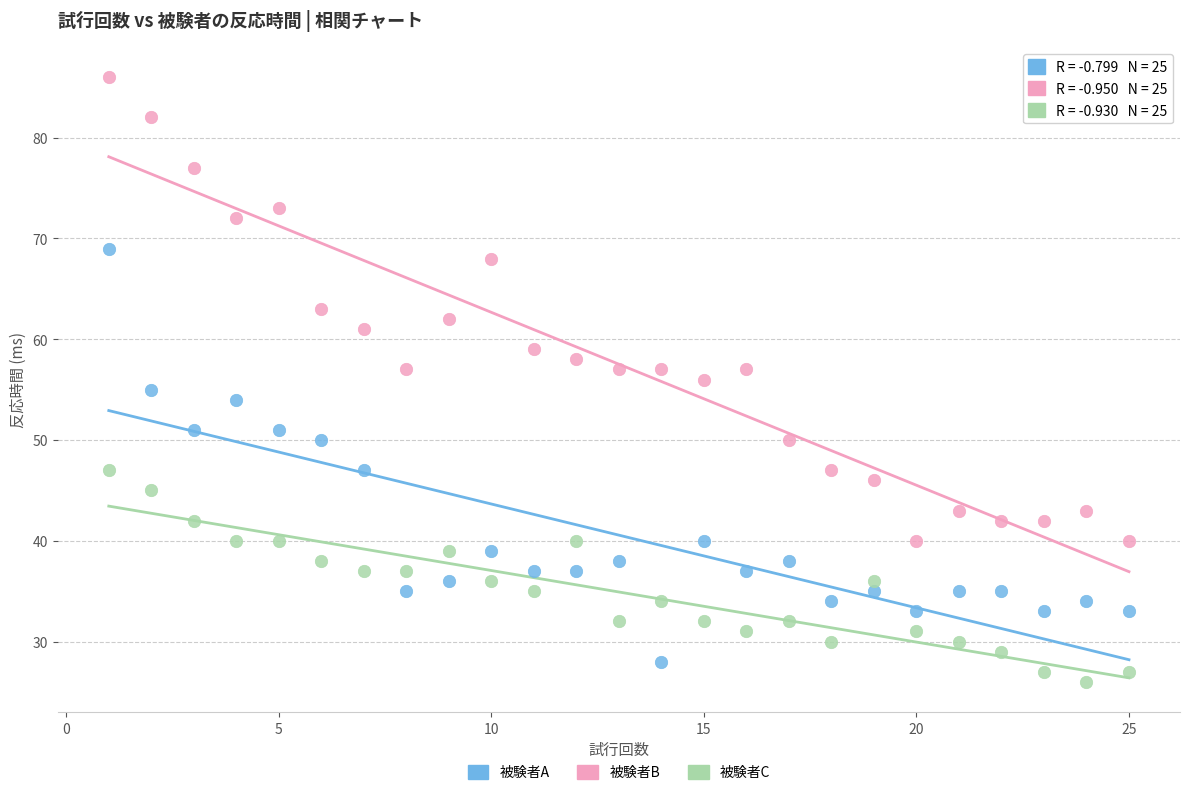

Across all data points, what is the range of X values (max minus min)?

24